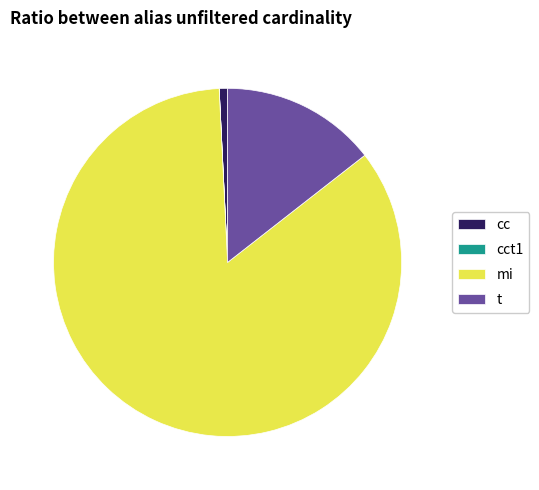

Which category accounts for the majority?

mi